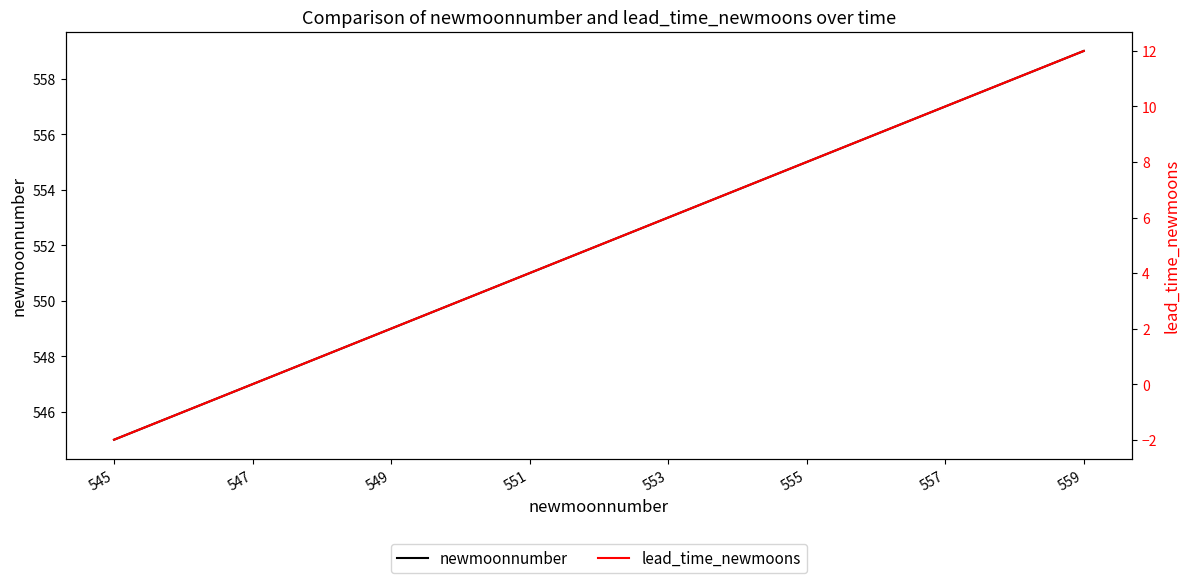

What are all the series names shown in the legend?

newmoonnumber, lead_time_newmoons